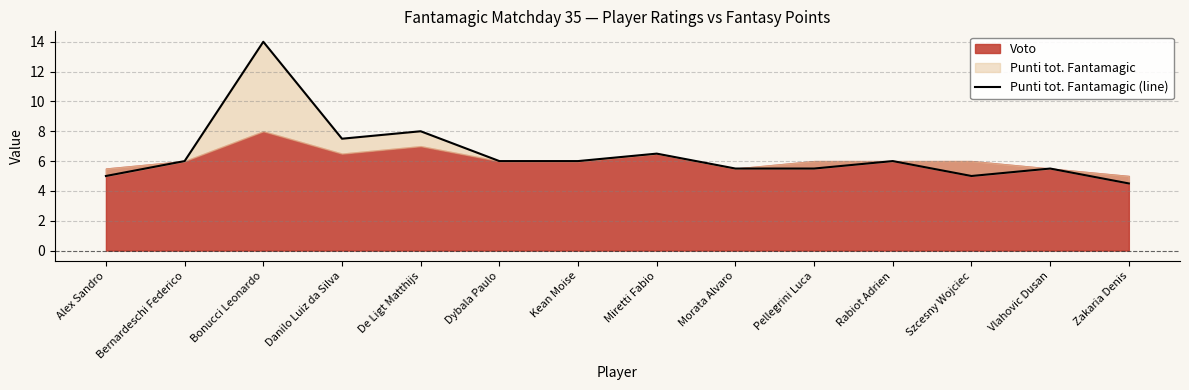

How many data points are less than 6?

6